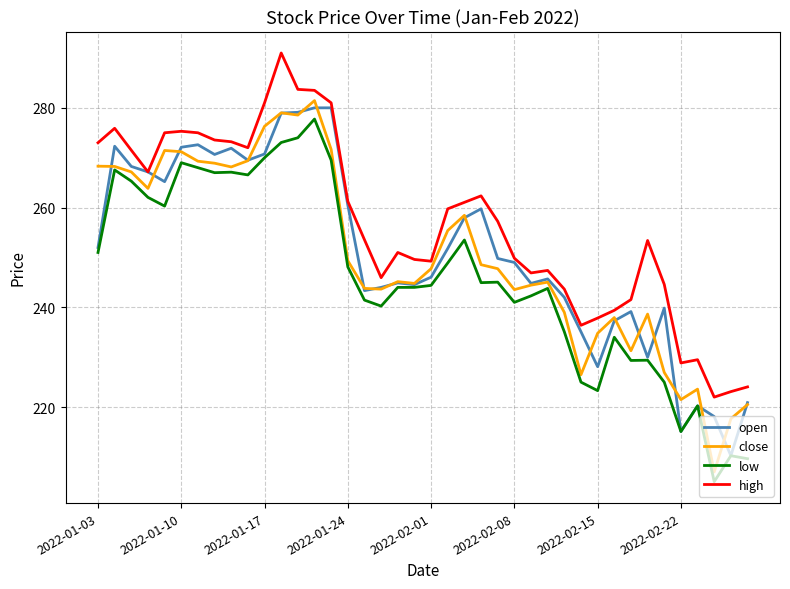

At how many categories does at least one series exceed 269?

14